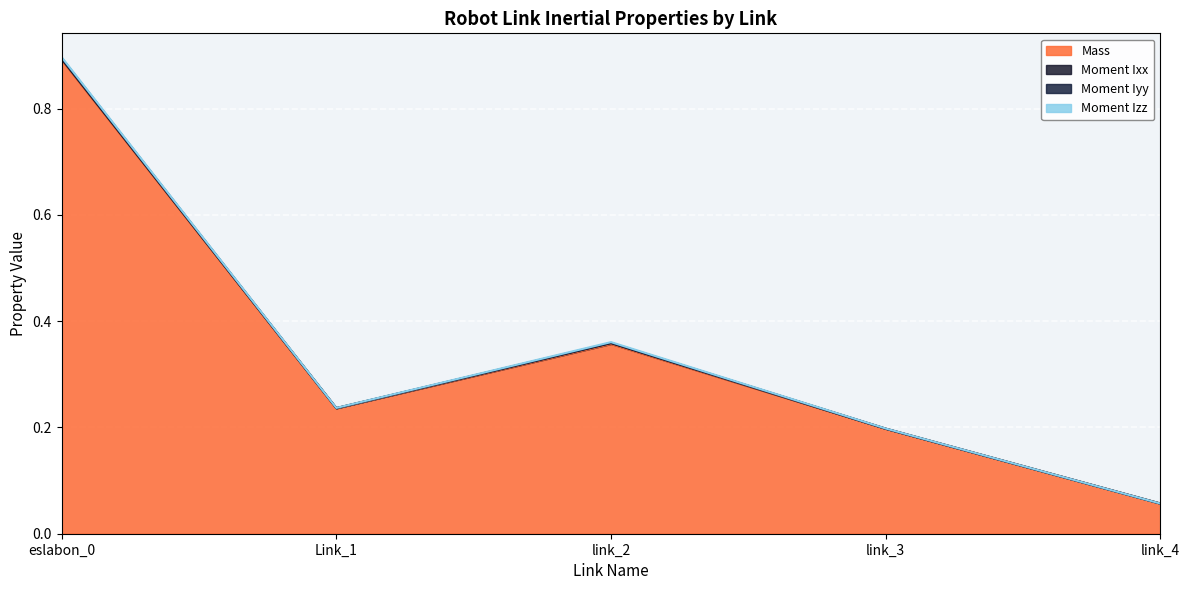

Where is Mass nearest to the value 0?

link_4